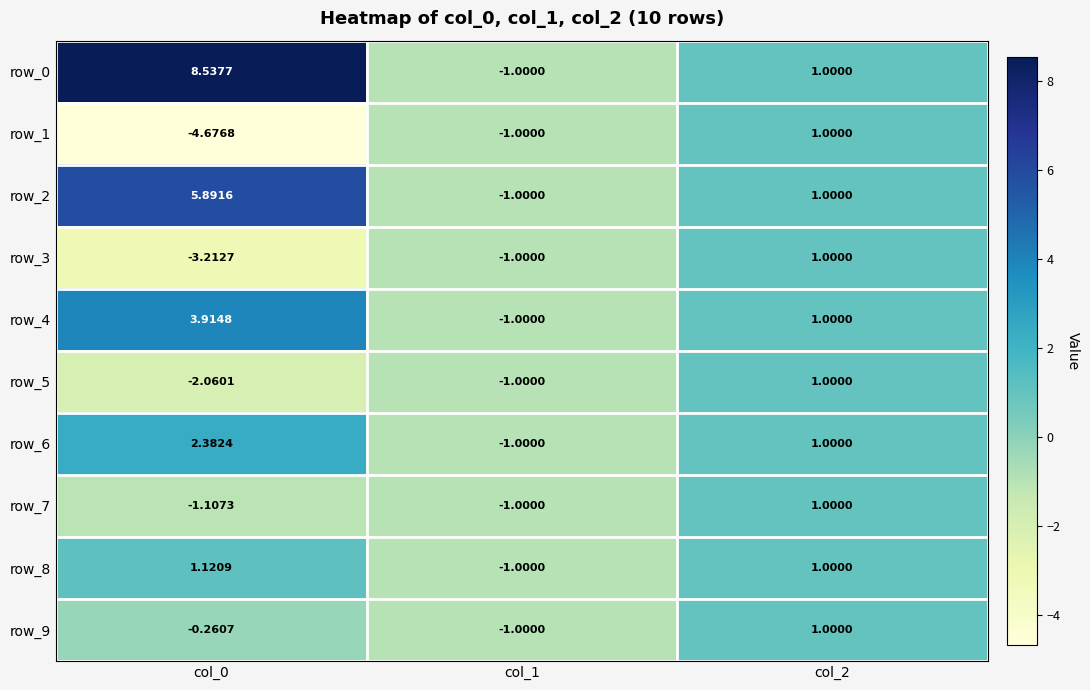

What is the highest value of the row_4 series?

3.9